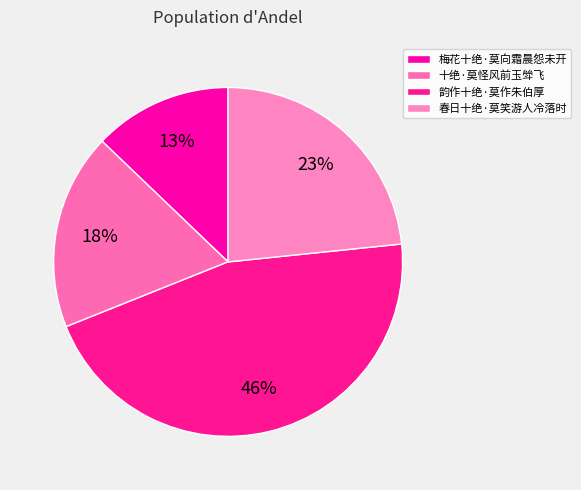

Is it true that 韵作十绝·莫作朱伯厚 is 46% of the pie?

True